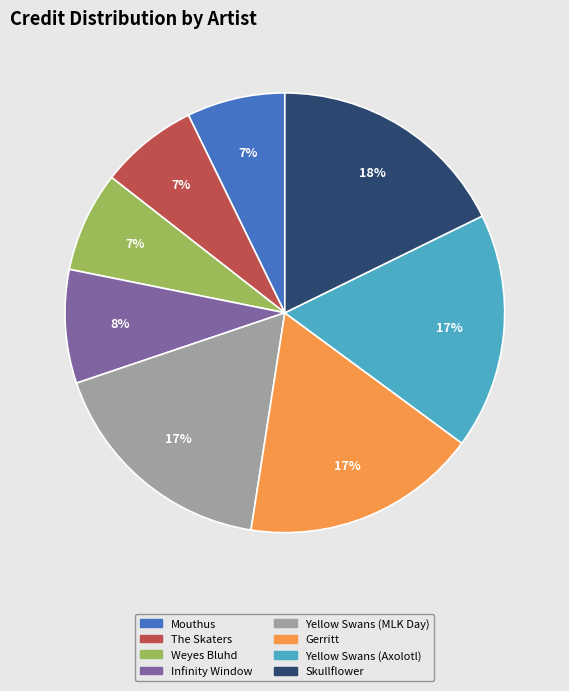

Count the number of slices in the pie.

8